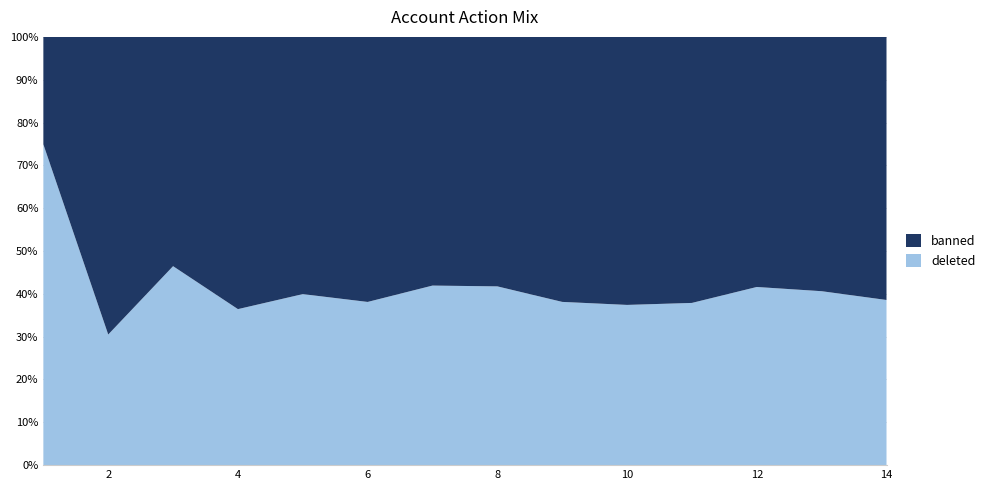

Reading left to right, list all the values displayed in this chart.

banned: 452870	3407004	3425463	5417894	5931027	6575901	7445259	9454712	12275829	12697037	13956378	14154663	20594014	23454490
deleted: 1352096	1494971	2972469	3104638	3943338	4048887	5375424	6774491	7561606	7590355	8509974	10083222	14085255	14723030